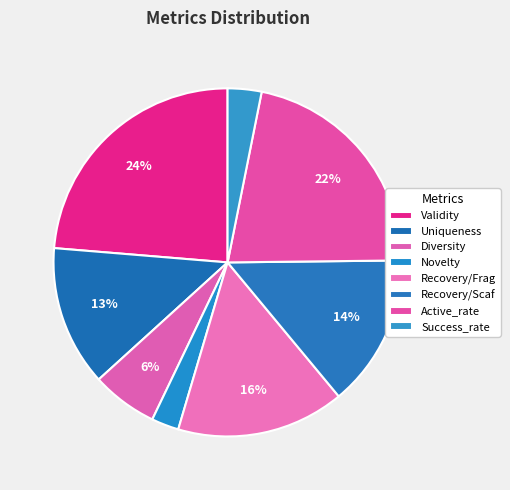

How many segments does this pie chart have?

8